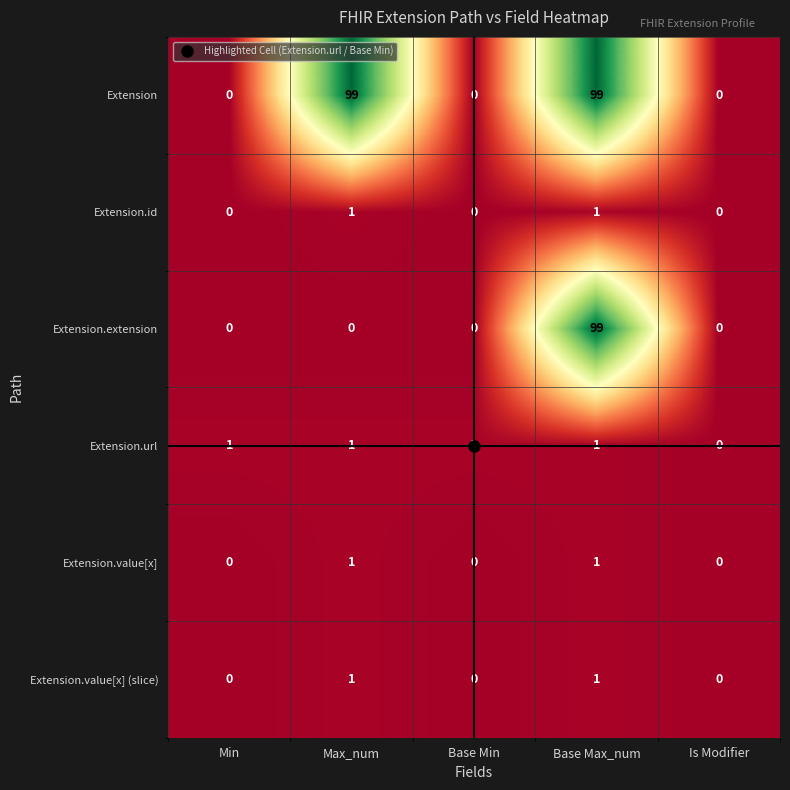

What is the spread (max minus min) of values at Min?

1